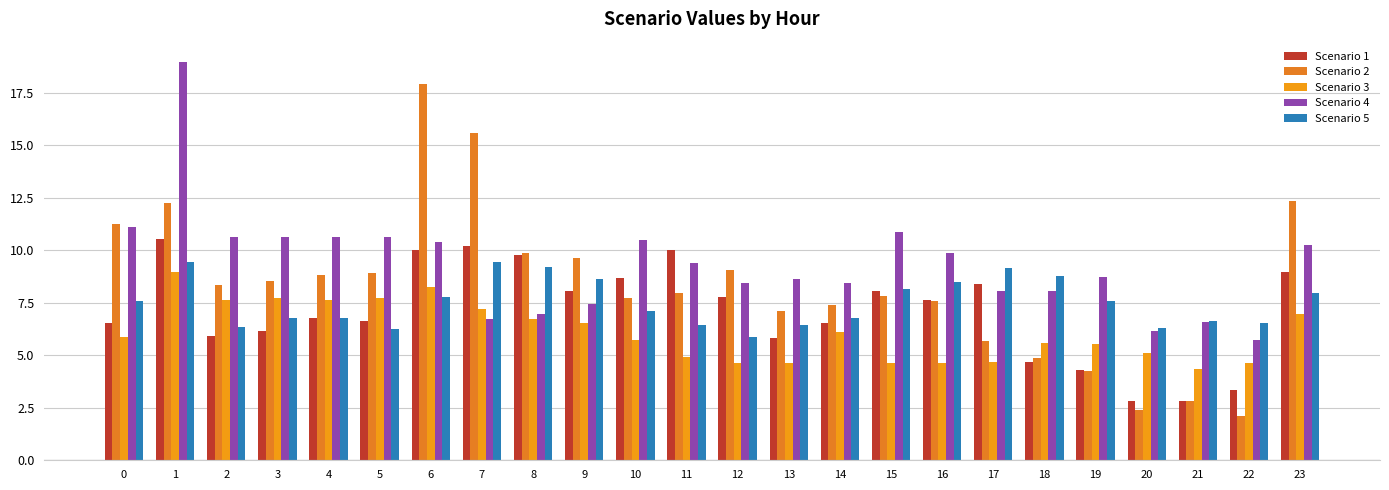

How many data points does each series have?

24